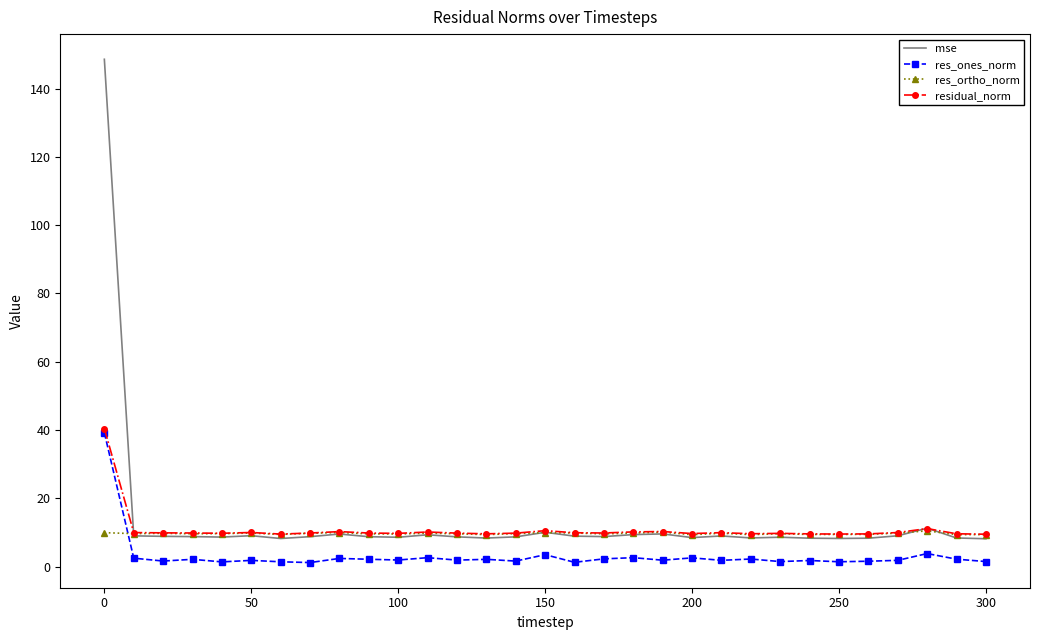

True or false: mse and res_ones_norm cross at least once.

False